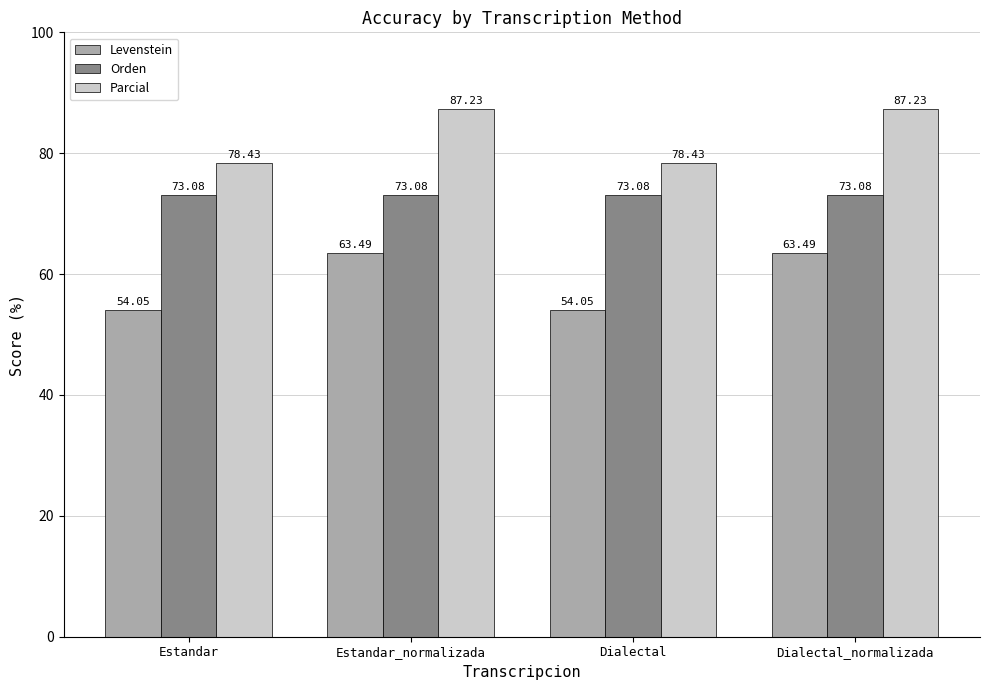

Which series changed the most between Estandar and Estandar_normalizada?

Levenstein